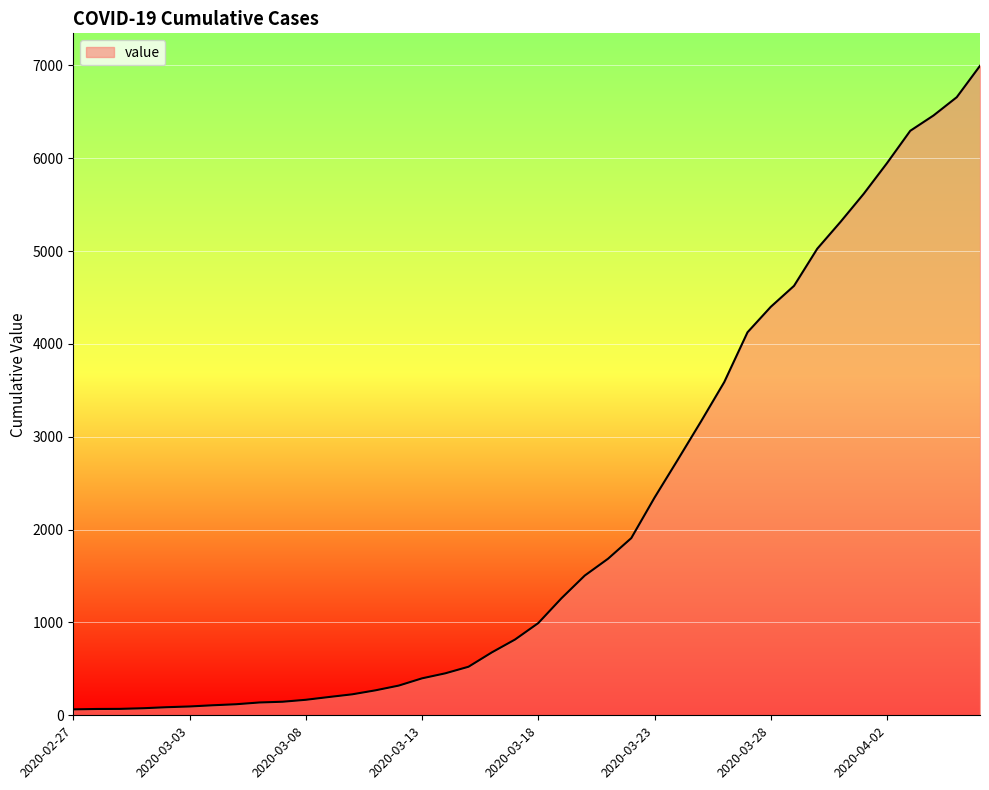

What is the smallest value displayed?

64